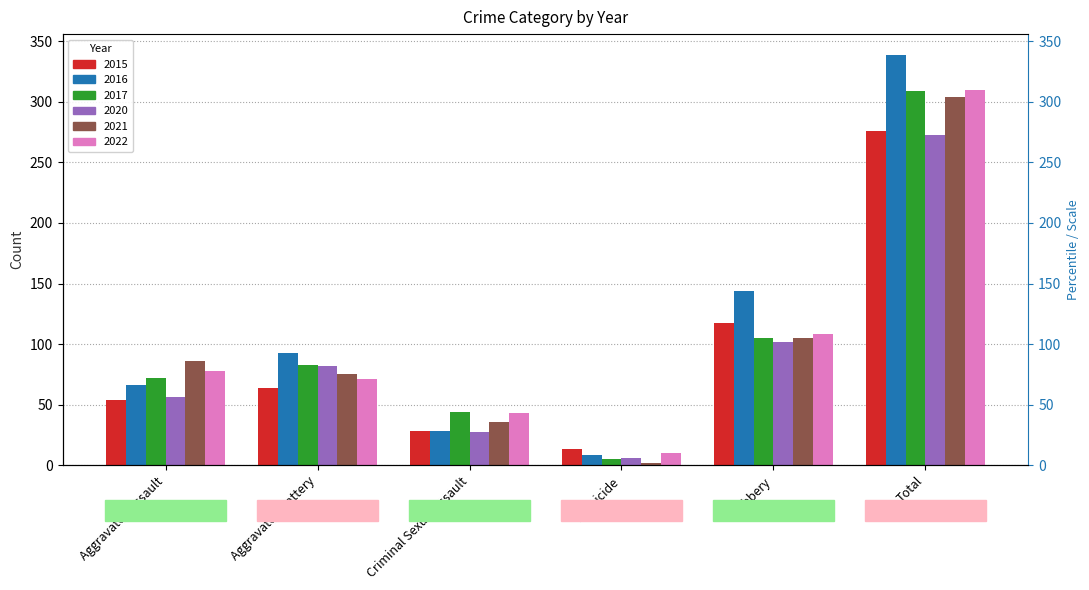

What is the minimum value for 2021?

2